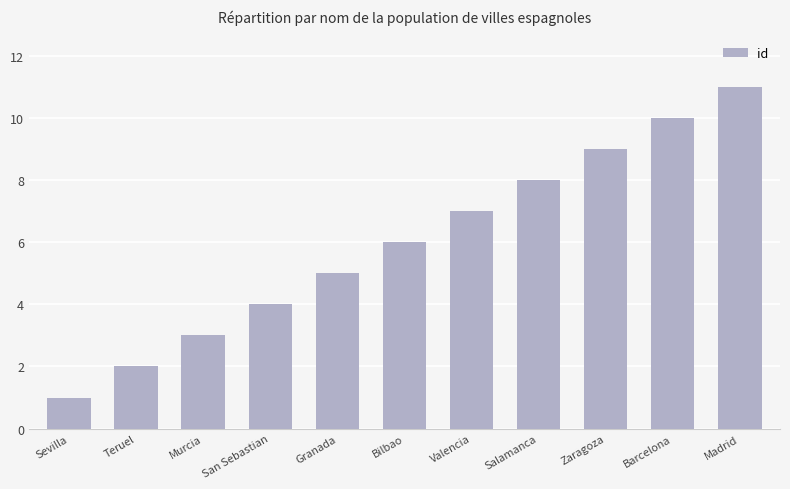

Is it true that the value at Madrid is 14?

False